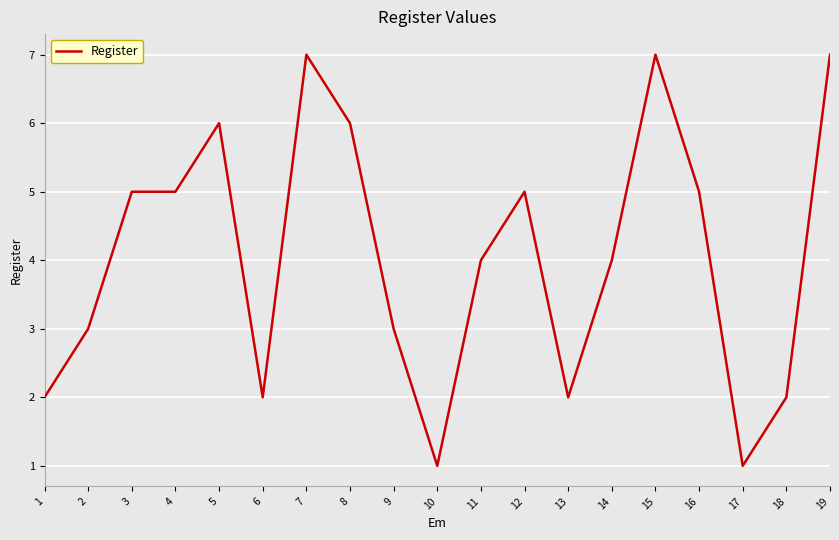

Approximately how many times larger is the value at 8 compared to 14?

1.5